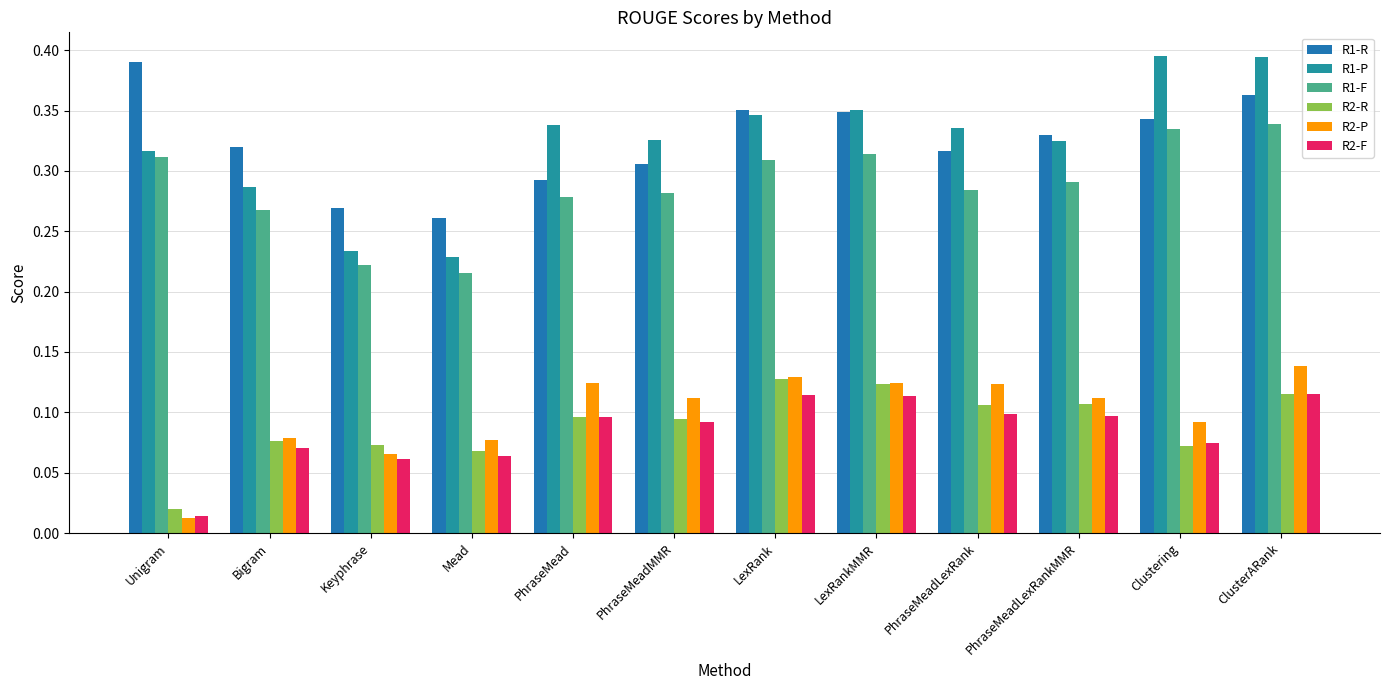

Does the chart contain stacked bars?

No